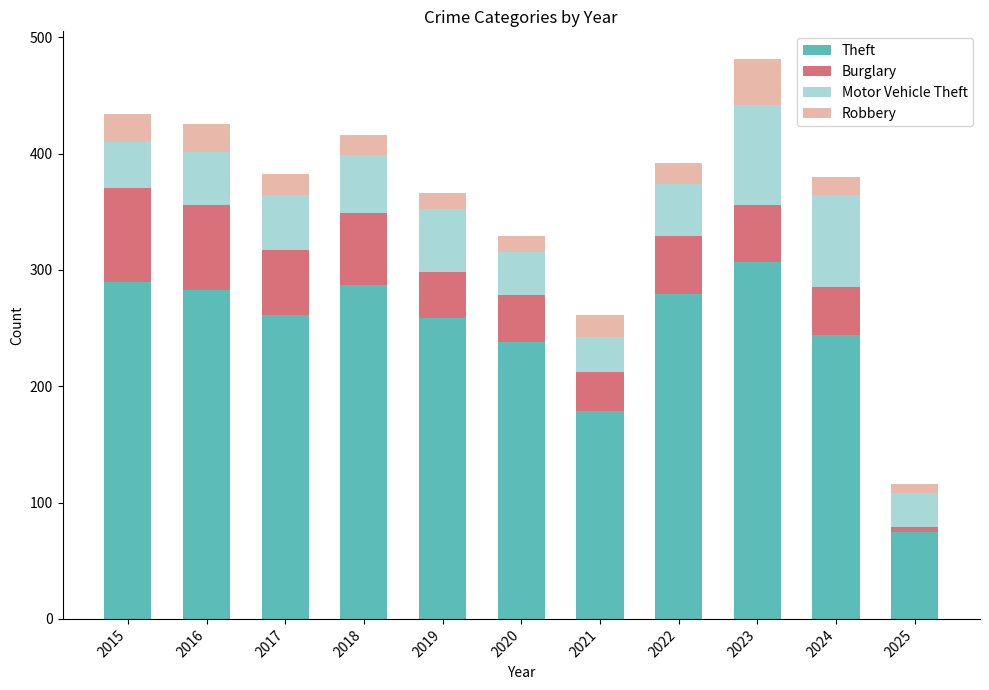

At which label is Theft closest to 191?

2021